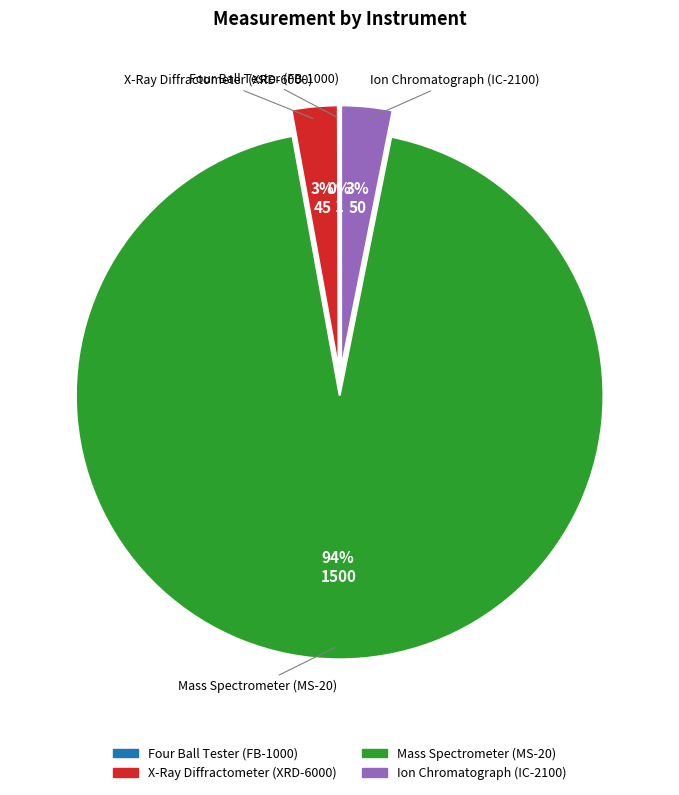

The X-Ray Diffractometer (XRD-6000) slice represents 12% of the pie. True or false?

False